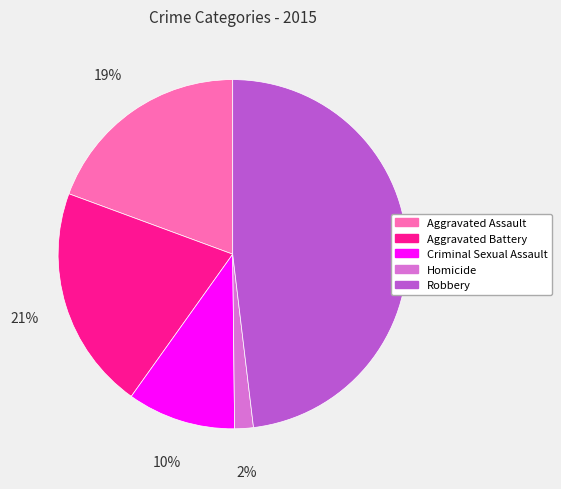

Which category has the smallest portion of the pie?

Homicide